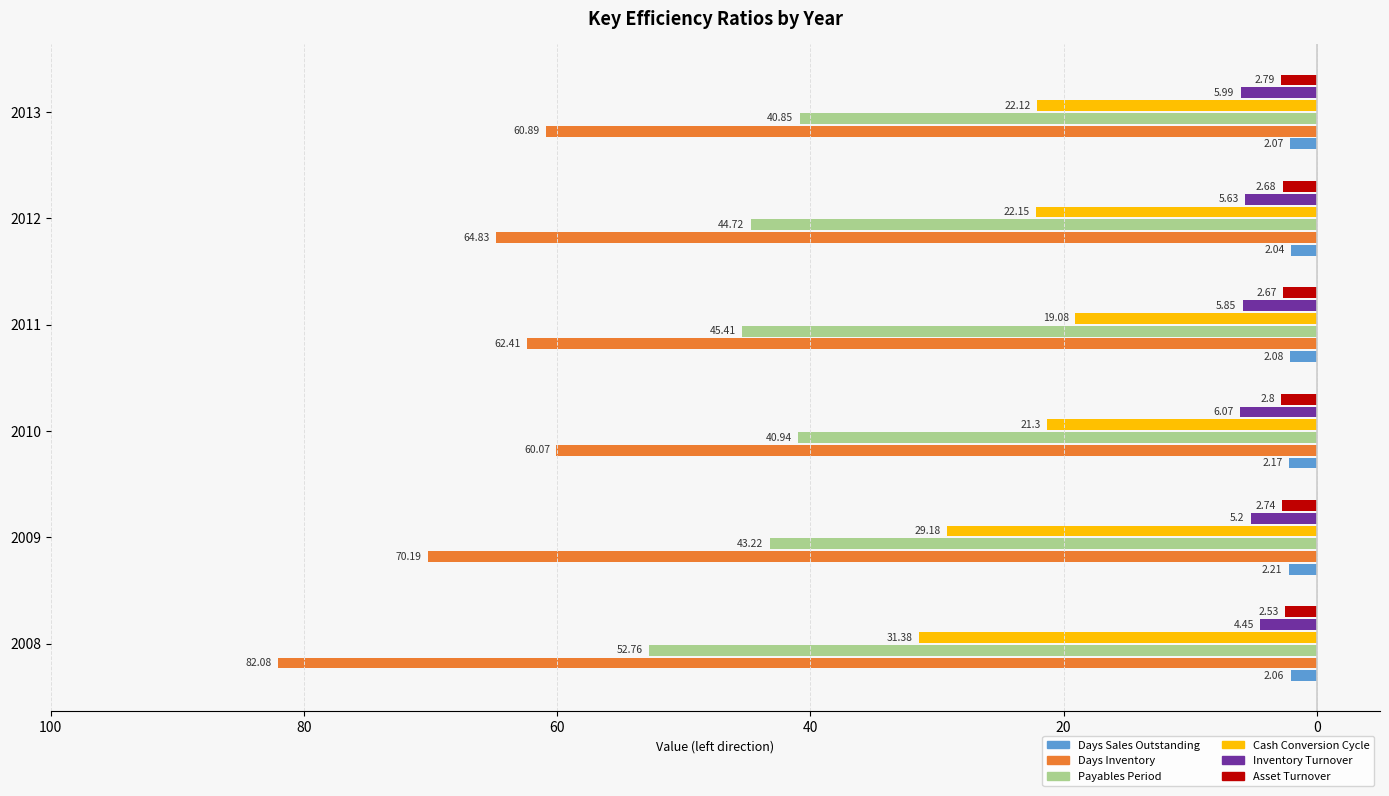

What are all the series names shown in the legend?

Days Sales Outstanding, Days Inventory, Payables Period, Cash Conversion Cycle, Inventory Turnover, Asset Turnover